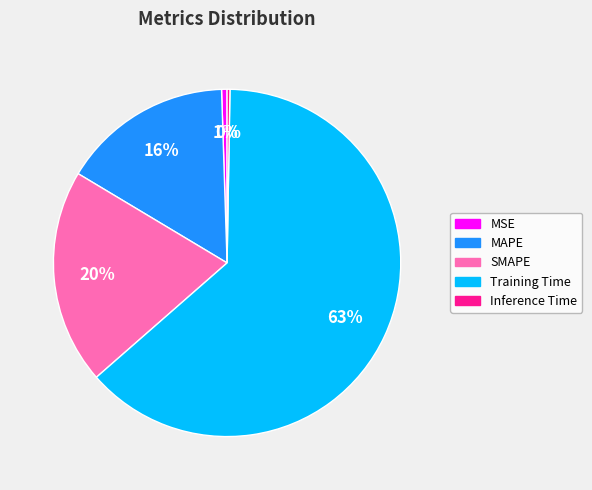

True or false: Training Time accounts for 63% of the total.

True